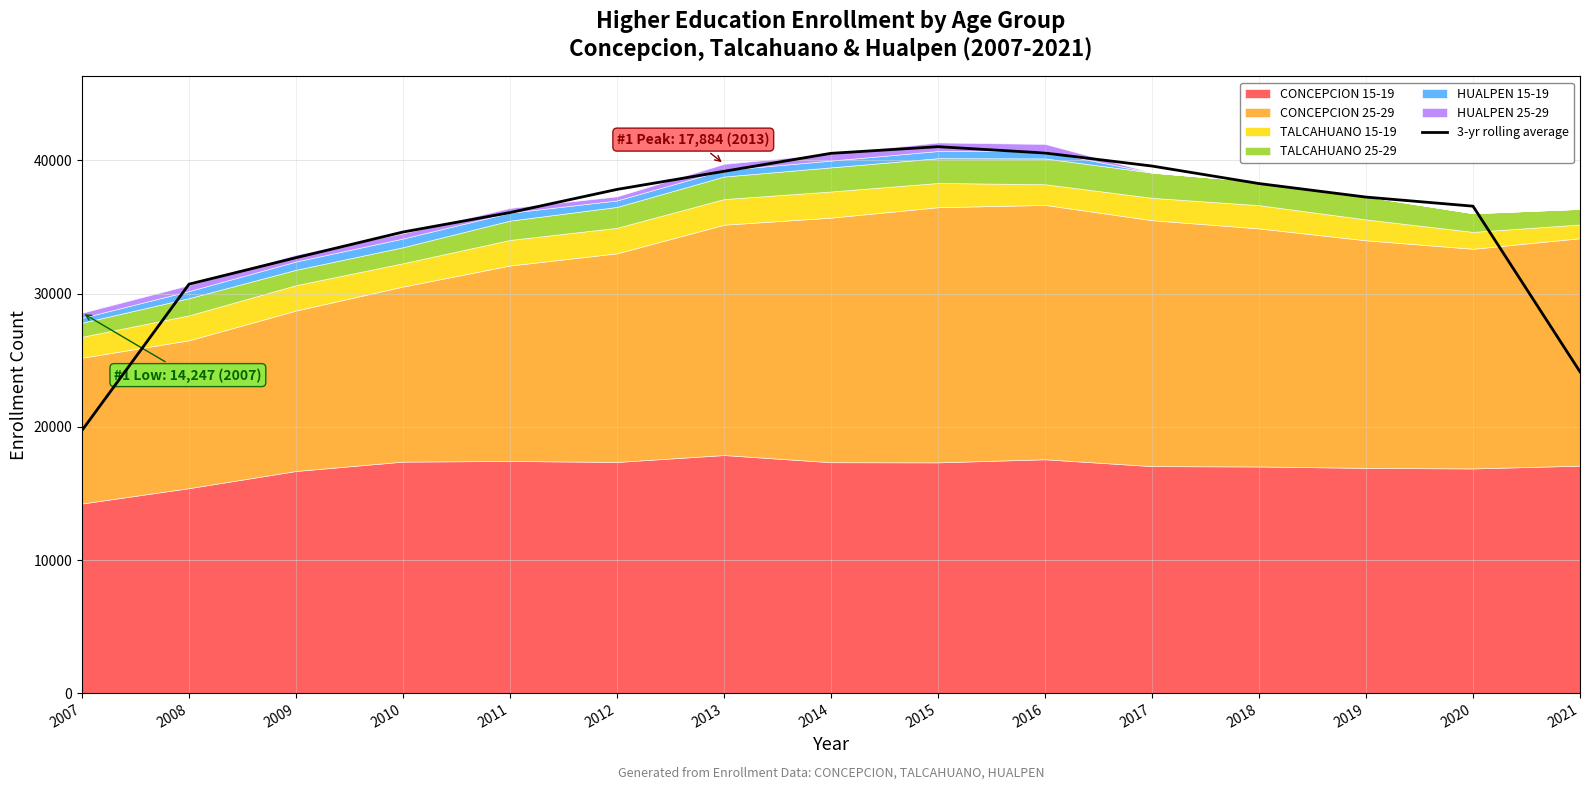

What is the greatest value displayed?

41029.7